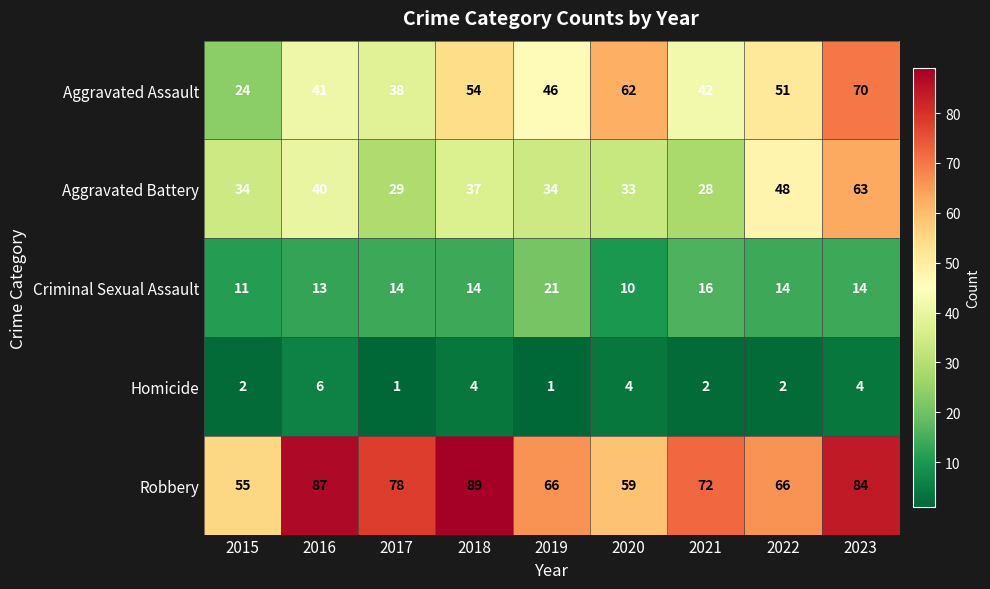

What is the approximate value of Homicide at 2020?

4